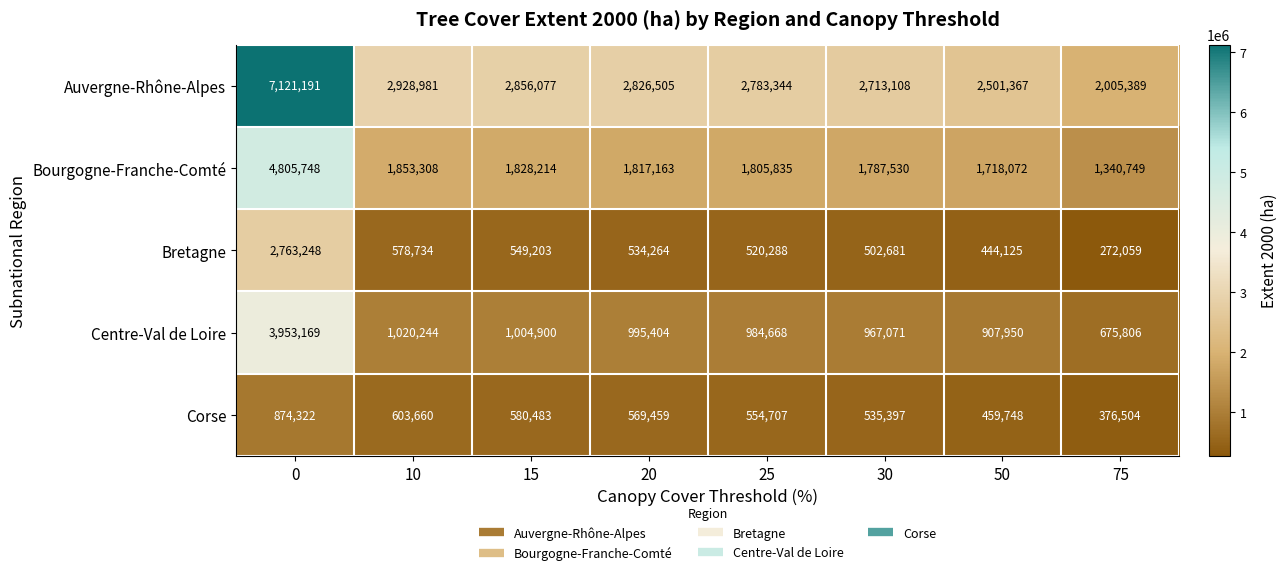

What is the average value of the Auvergne-Rhône-Alpes series?

3216995